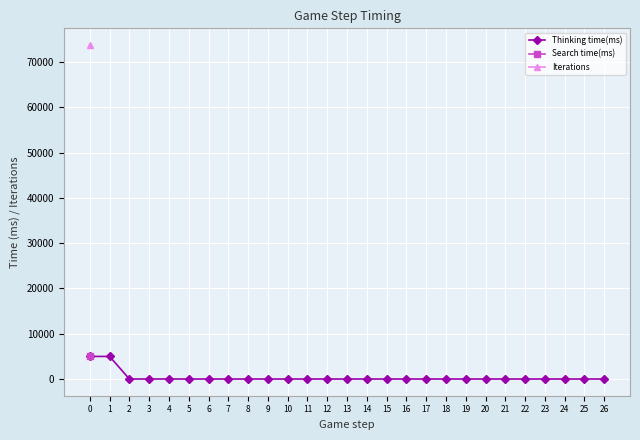

How many lines are shown in the chart?

3